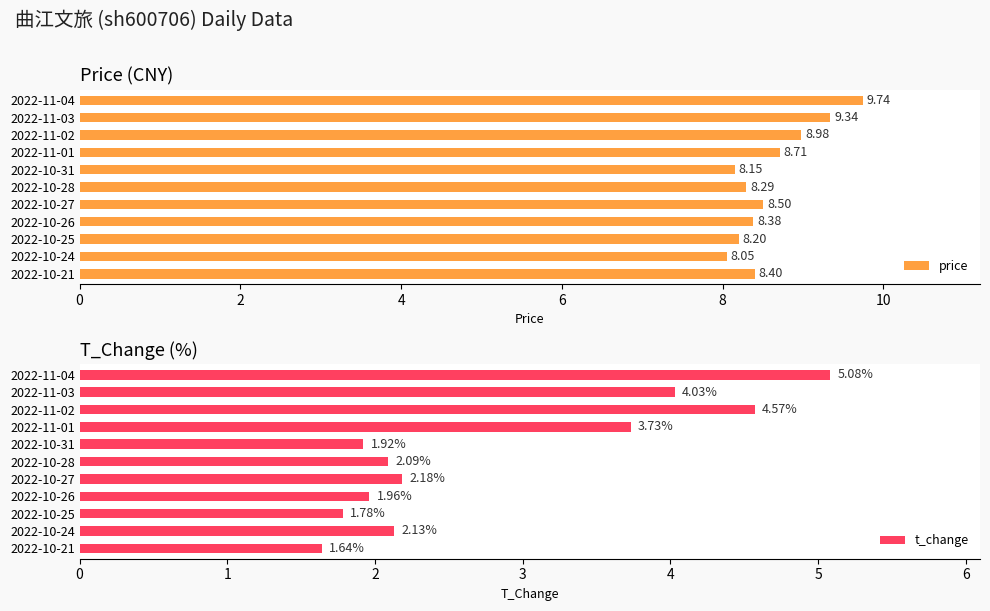

What is the sum of the price values at 2022-10-26 and 2022-10-21?

16.8